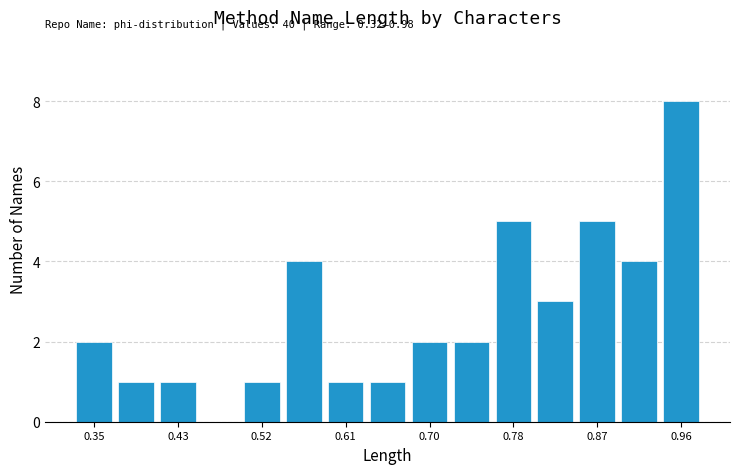

Over which range of the x-axis is the bar tallest?

0.94 to 0.98